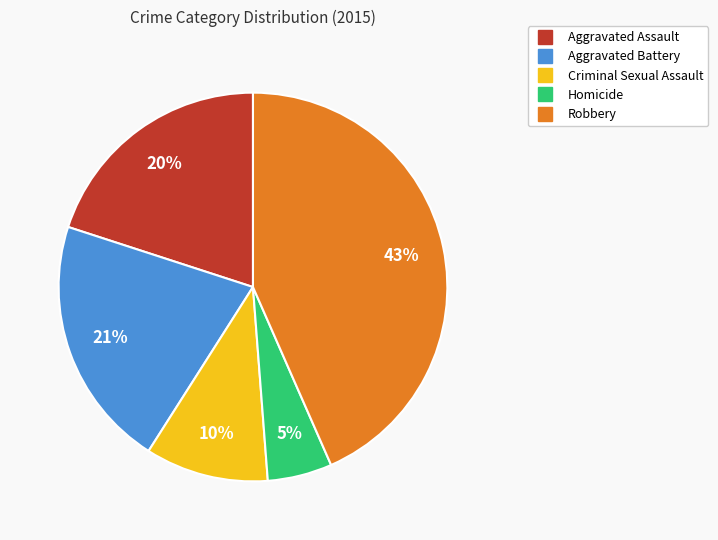

Which slice is the smallest?

Homicide